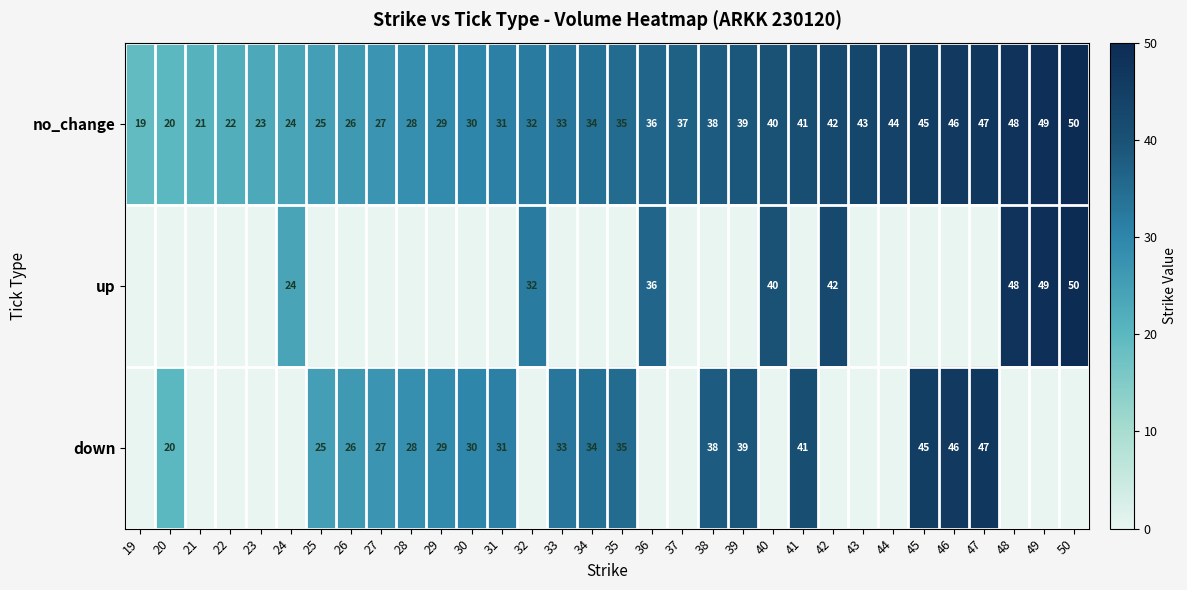

Is the value of no_change at 27 greater than the value of up at 40?

No